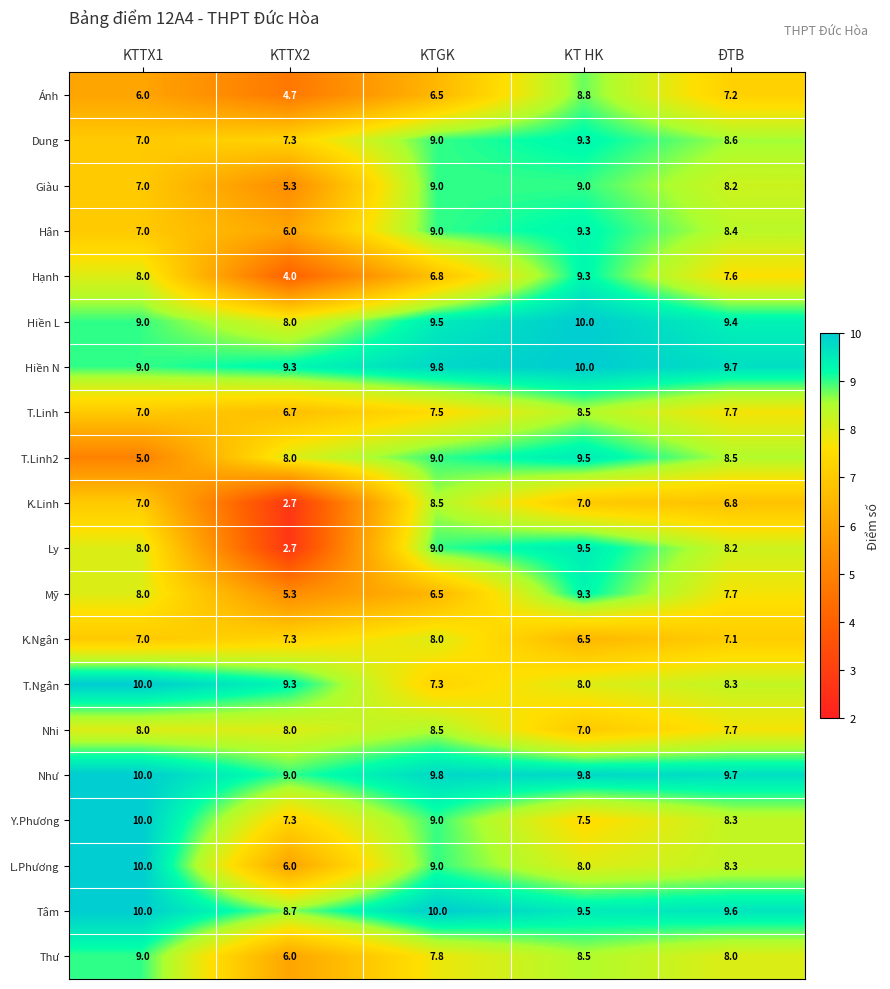

Count the number of data series in this chart.

20